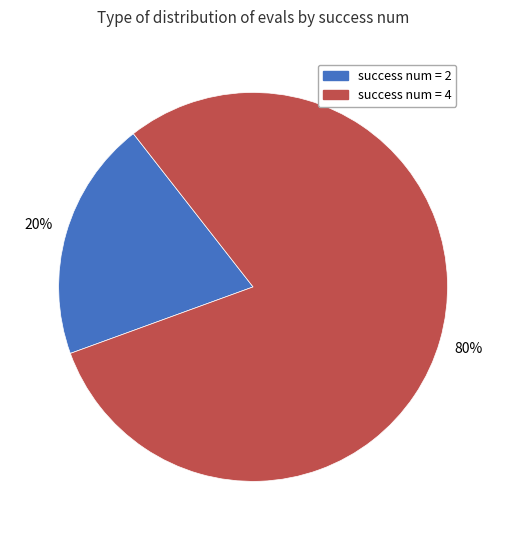

Do success num = 2 and success num = 4 together represent more than half of the pie?

Yes